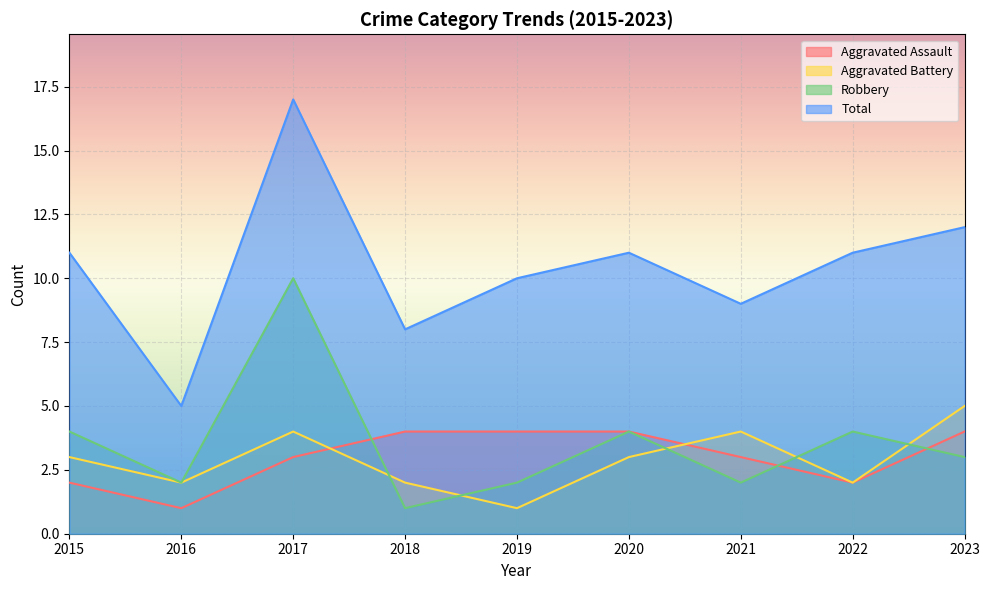

True or false: Aggravated Battery and Total cross at least once.

False